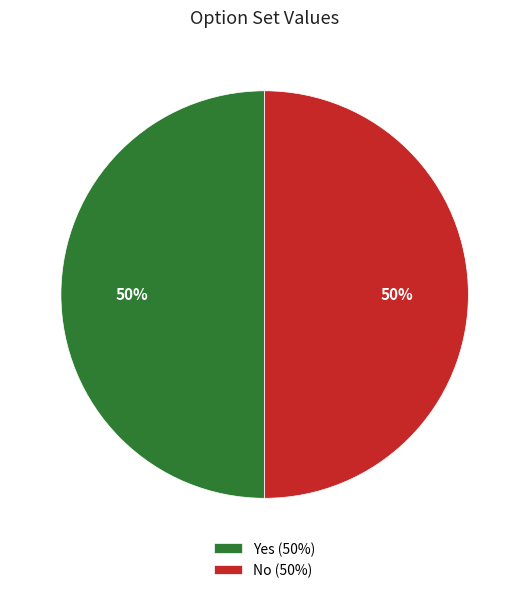

What percentage is the No (50%) slice, to the nearest percent?

50%